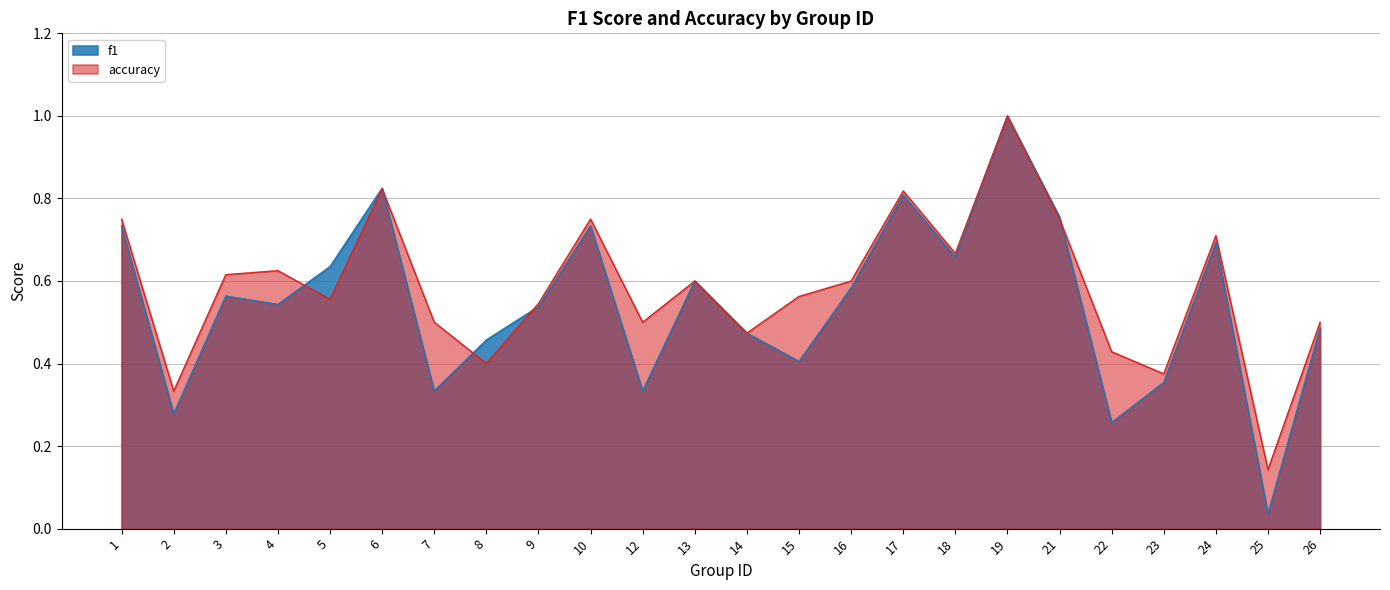

List the labels in order of accuracy value, largest first.

19, 6, 17, 1, 10, 21, 24, 18, 4, 3, 13, 16, 15, 5, 9, 7, 12, 26, 14, 22, 8, 23, 2, 25